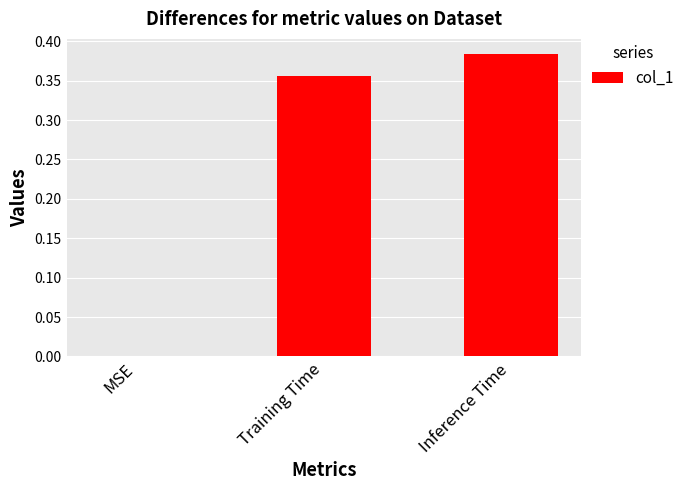

What is the sum of all values?

0.7